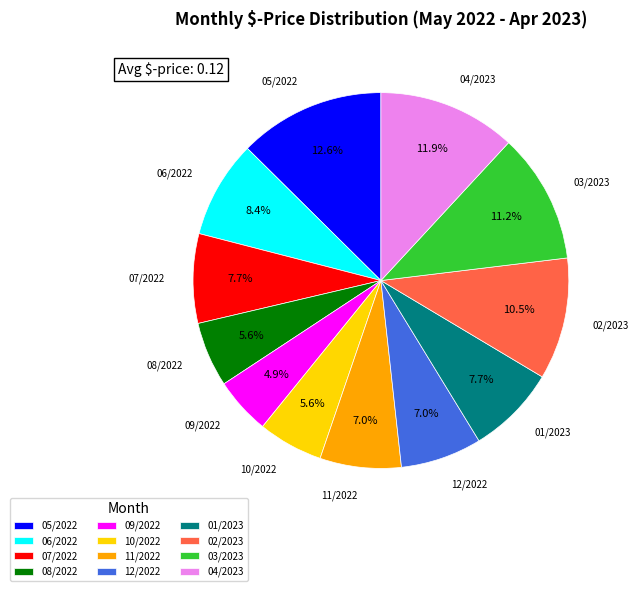

How many segments does this pie chart have?

12